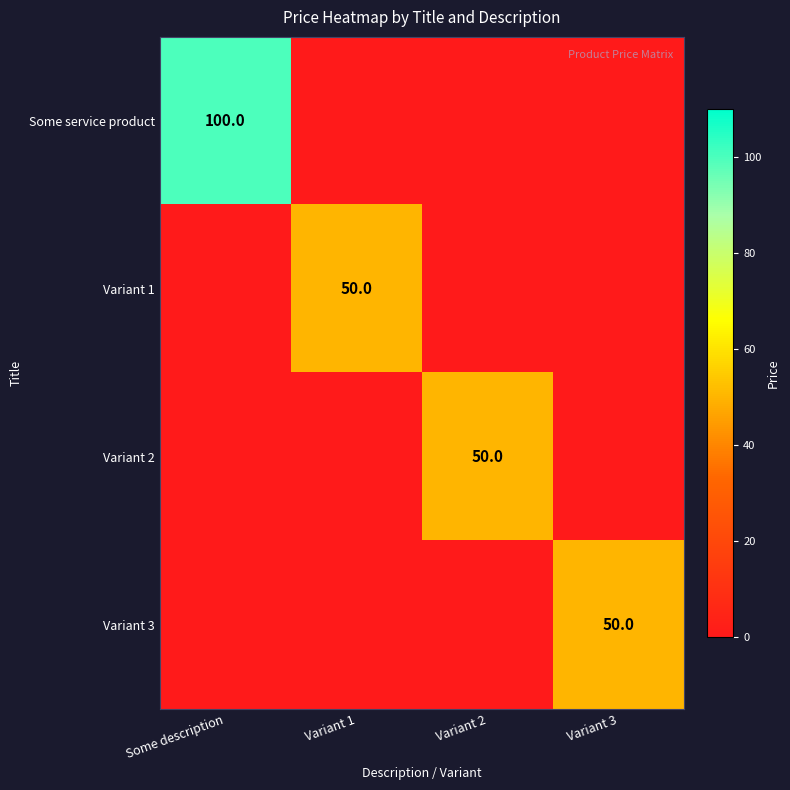

True or false: Variant 2 has a value of 50 at Variant 2.

True